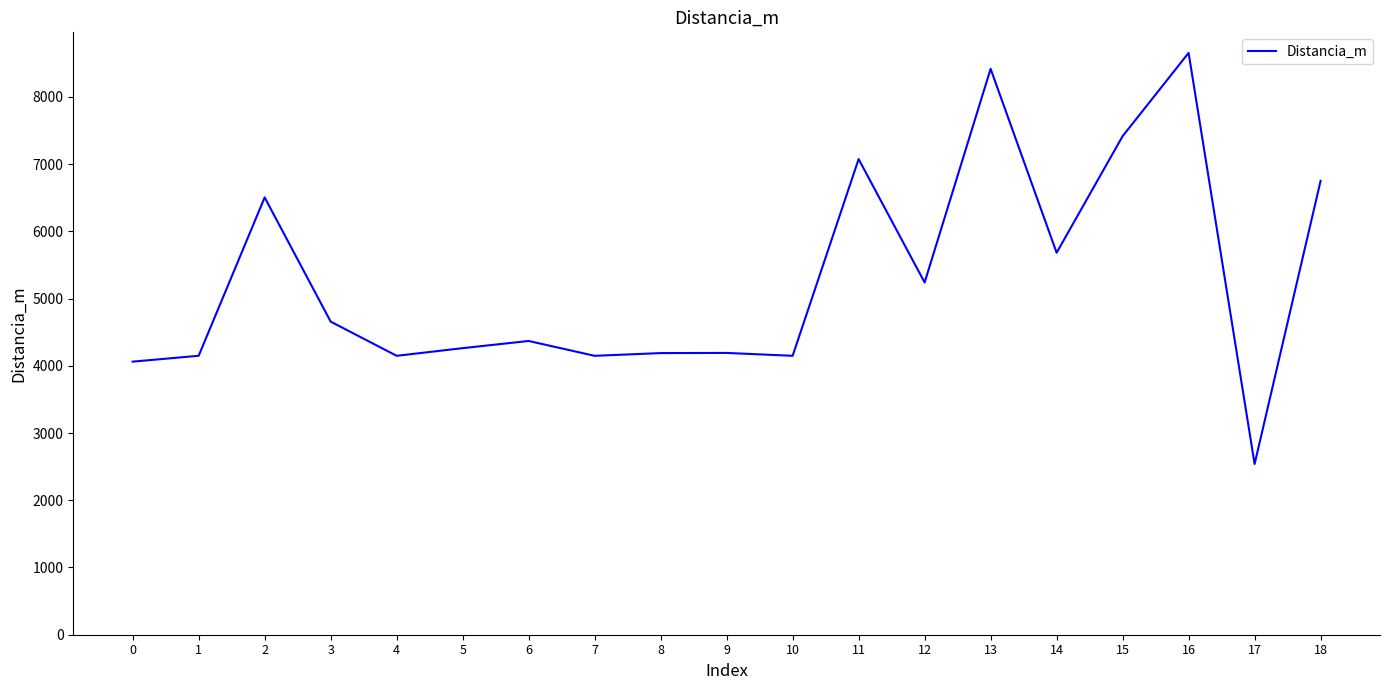

What is the sum of all values?

100602.9